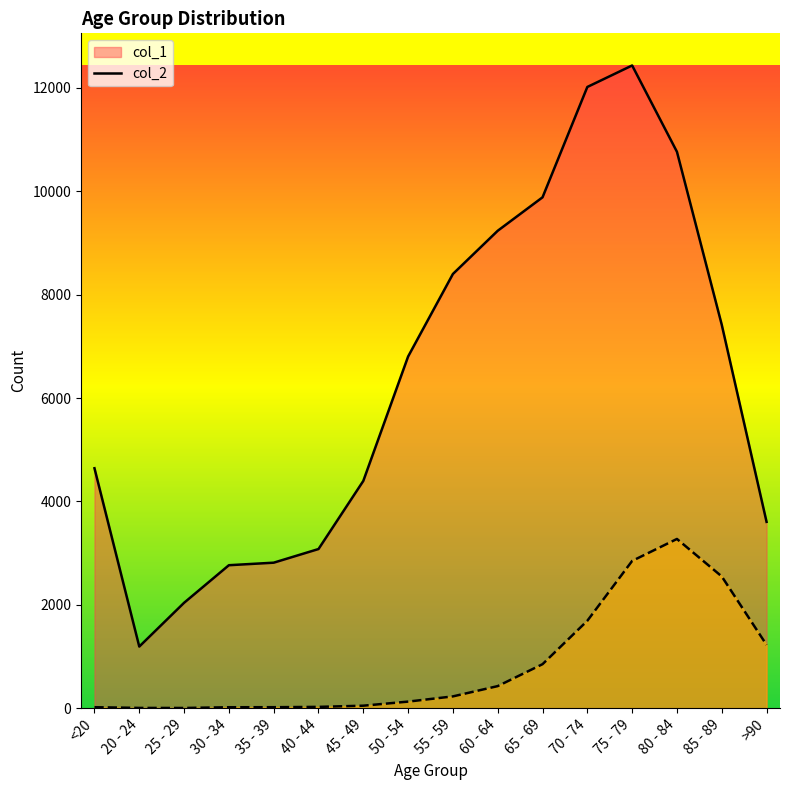

Rank the series at 65 - 69 from lowest to highest value.

col_2, col_1